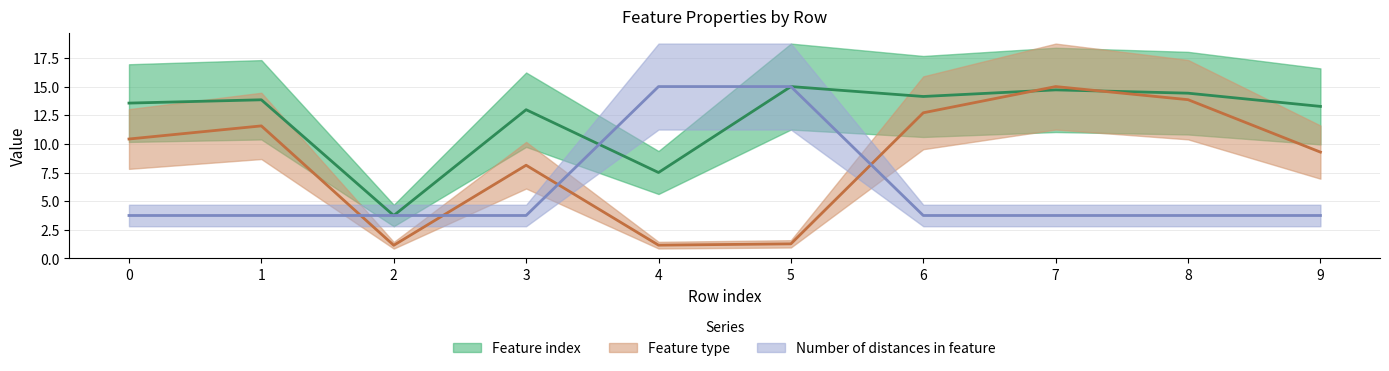

Reading left to right, list all the values displayed in this chart.

Feature index: 0=13.6	1=13.8	2=3.8	3=13.0	4=7.5	5=15.0	6=14.1	7=14.7	8=14.4	9=13.3
Feature type: 0=10.4	1=11.6	2=1.2	3=8.1	4=1.2	5=1.3	6=12.7	7=15.0	8=13.9	9=9.3
Number of distances in feature: 0=3.8	1=3.8	2=3.8	3=3.8	4=15.0	5=15.0	6=3.8	7=3.8	8=3.8	9=3.8